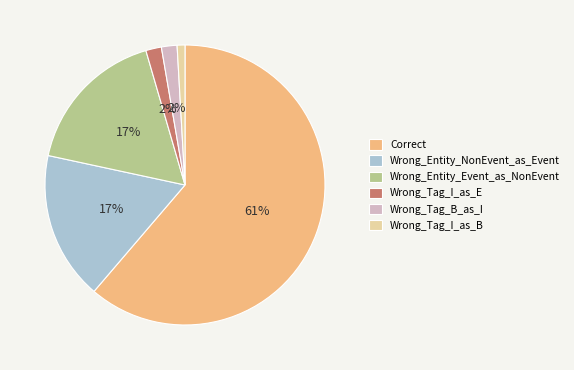

To the nearest percent, what is the difference between the largest and smallest slice percentages?

60%